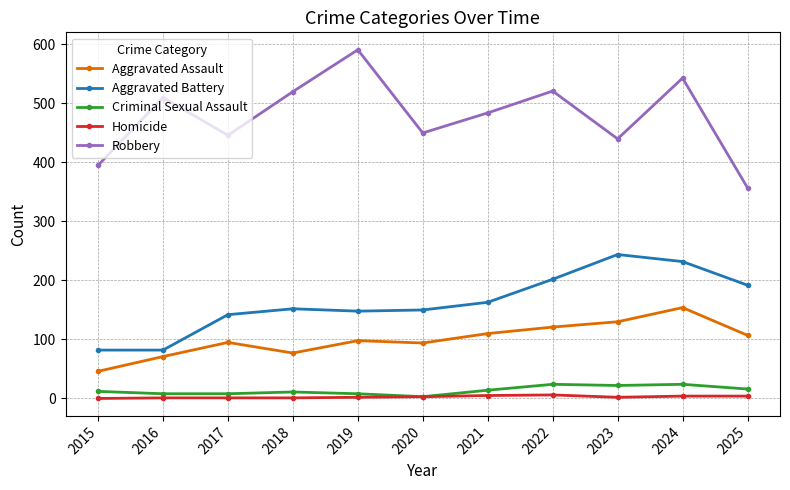

At how many categories does at least one series exceed 44?

11